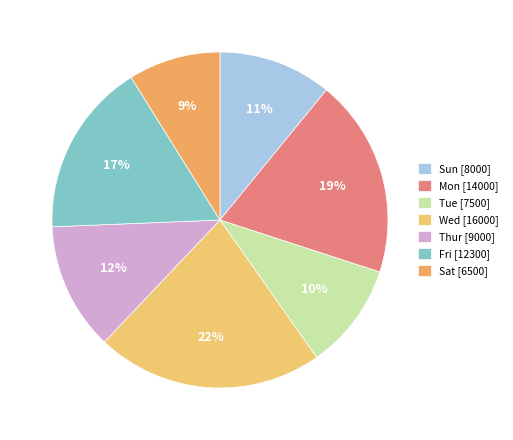

Between Wed and Thur, which is larger?

Wed